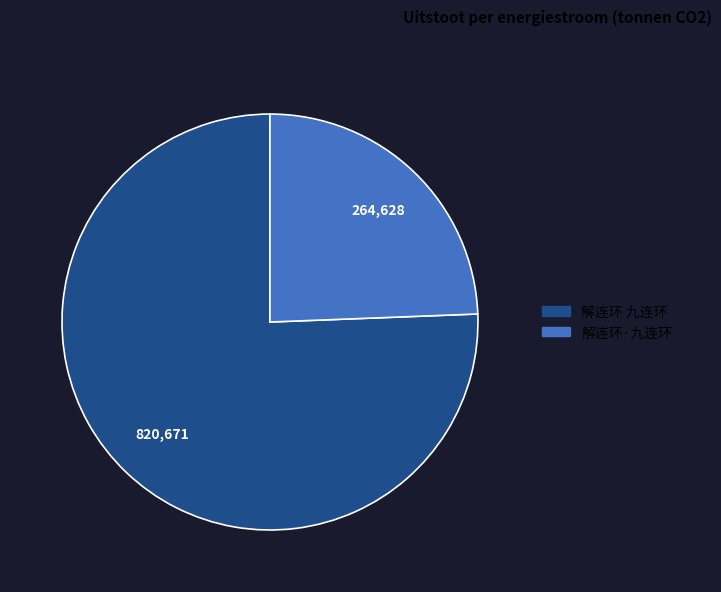

Count the number of slices in the pie.

2